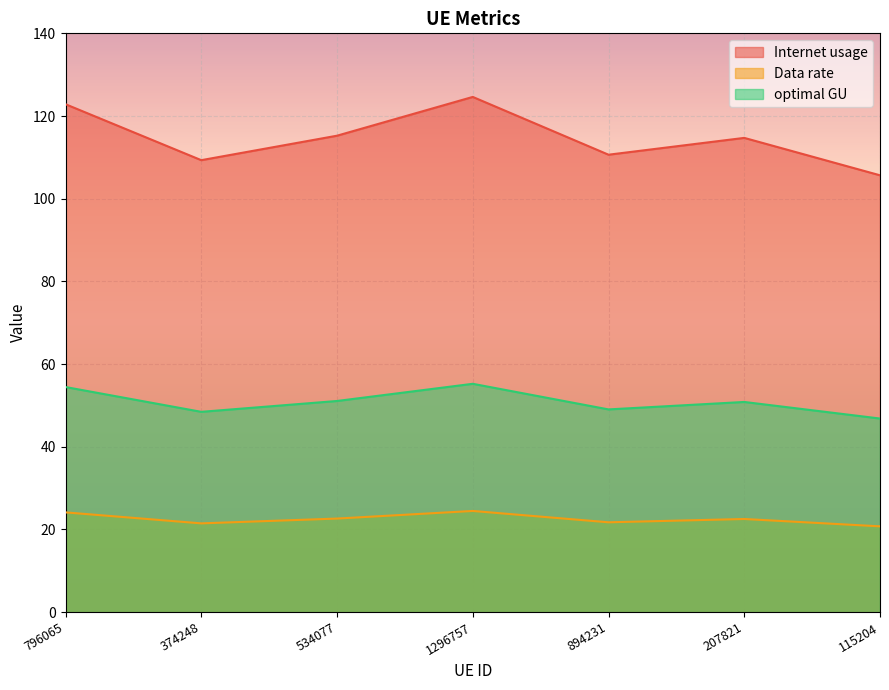

Reading left to right, what are all the values shown in this chart?

Internet usage: 796065=122.9	374248=109.3	534077=115.2	1296757=124.6	894231=110.6	207821=114.7	115204=105.7
Data rate: 796065=24.1	374248=21.5	534077=22.6	1296757=24.5	894231=21.7	207821=22.5	115204=20.8
optimal GU: 796065=54.4	374248=48.5	534077=51.1	1296757=55.2	894231=49.0	207821=50.8	115204=46.8